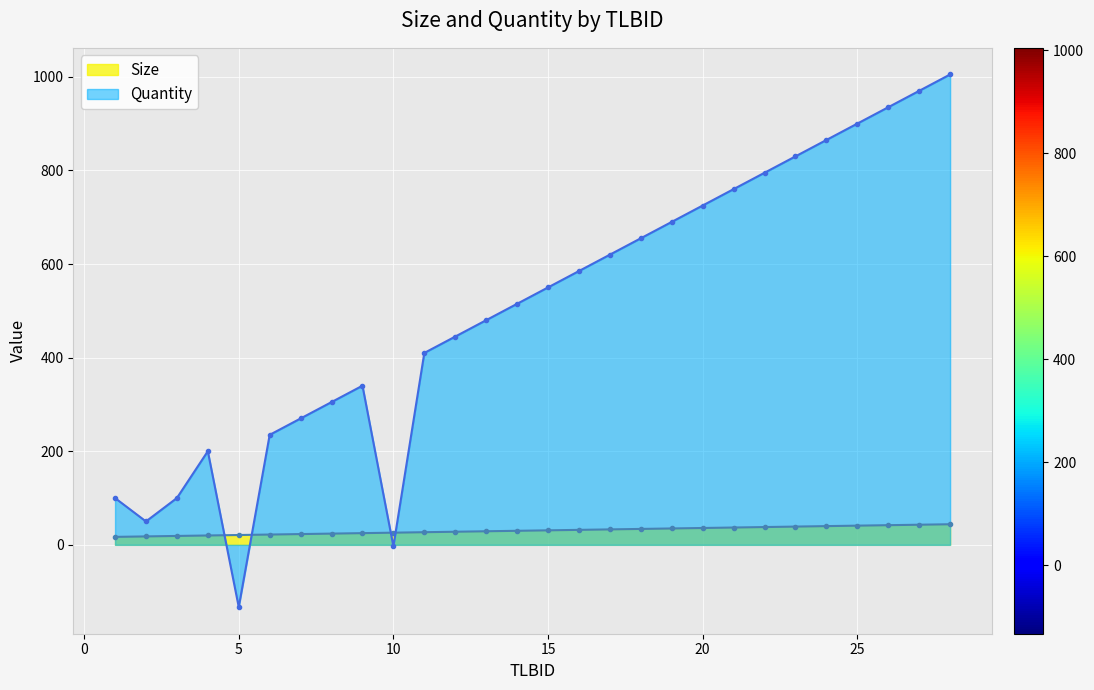

How many lines are shown in the chart?

2